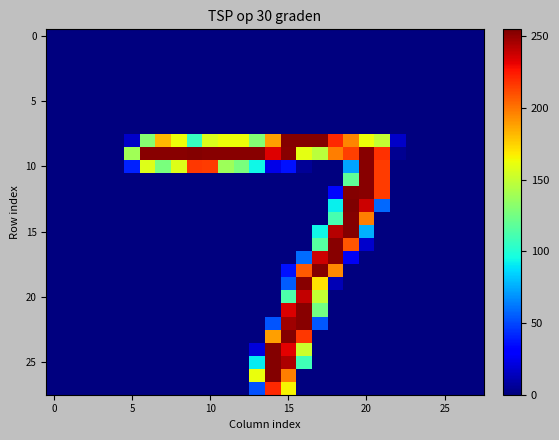

How many categories are shown in the chart?

28